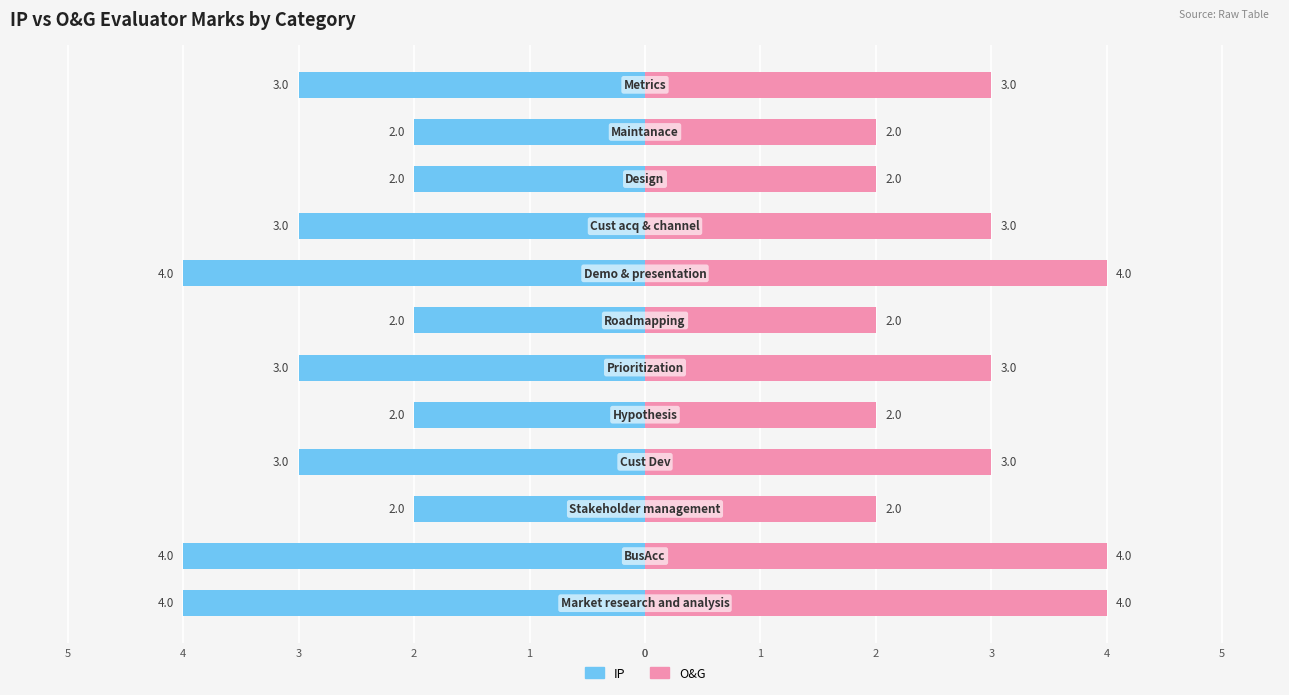

Count the O&G values in the range 2 to 4.

12